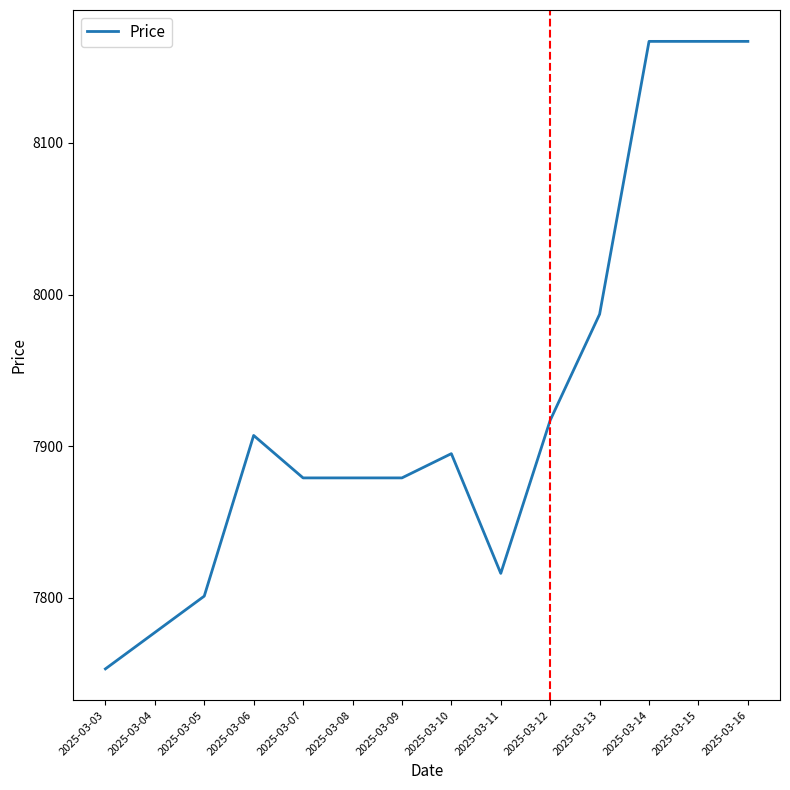

At which label is the value closest to 7960?

2025-03-13